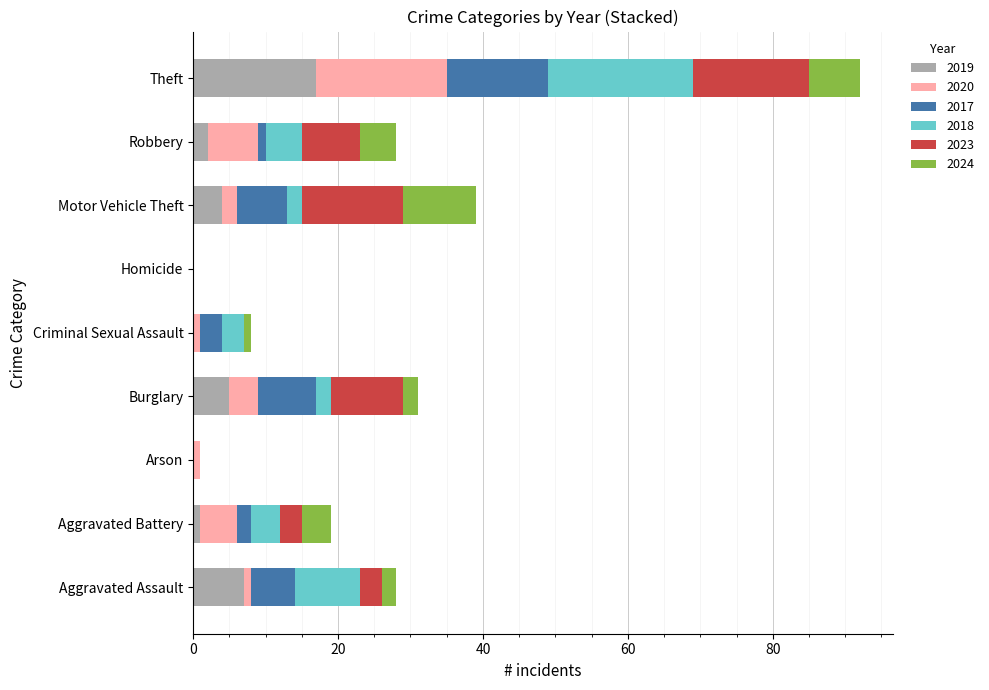

What are all the series names shown in the legend?

2019, 2020, 2017, 2018, 2023, 2024